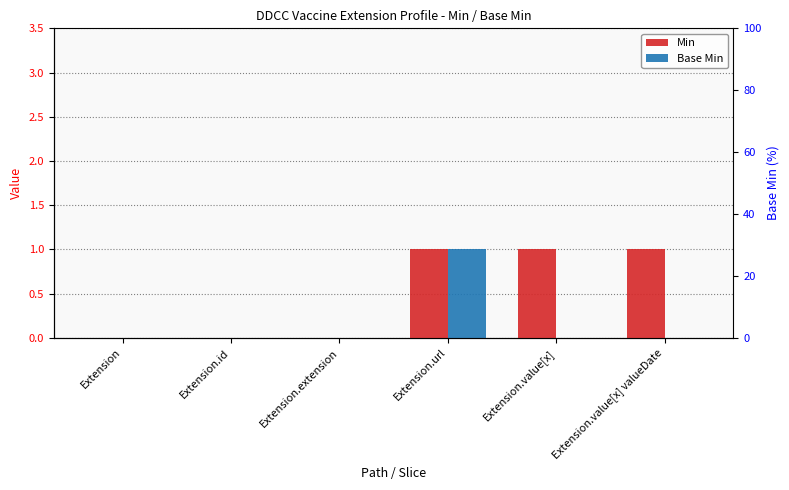

The value of Min at Extension is 0. True or false?

True